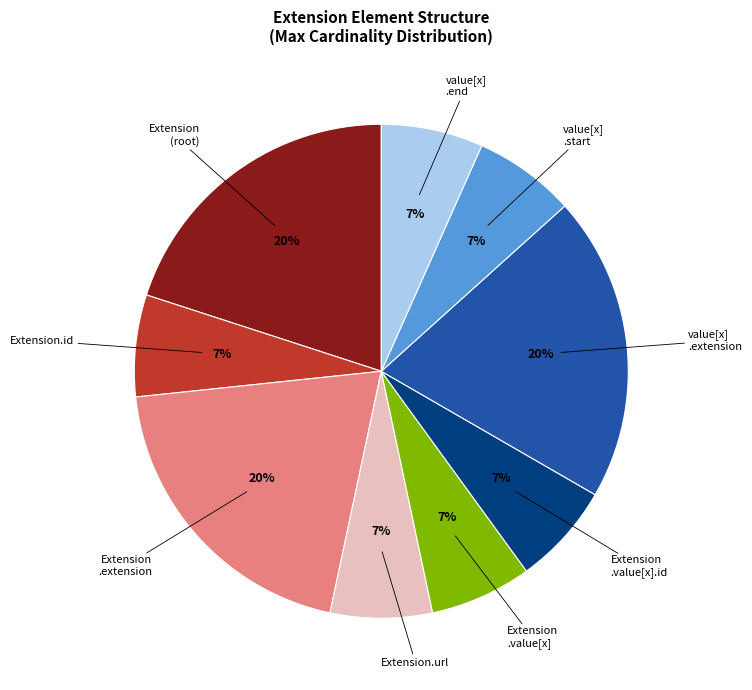

Count the number of slices in the pie.

9